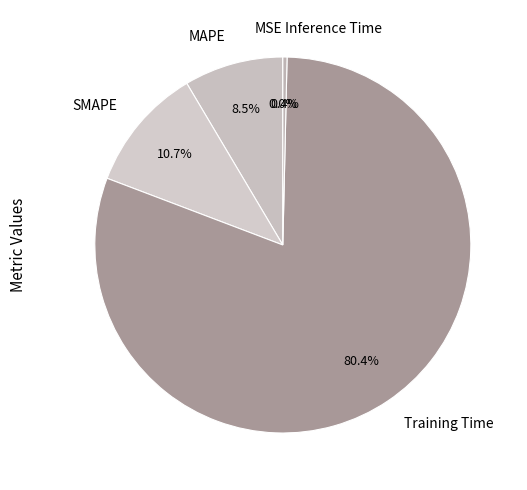

What percentage do Training Time and MAPE together represent?

88.9%